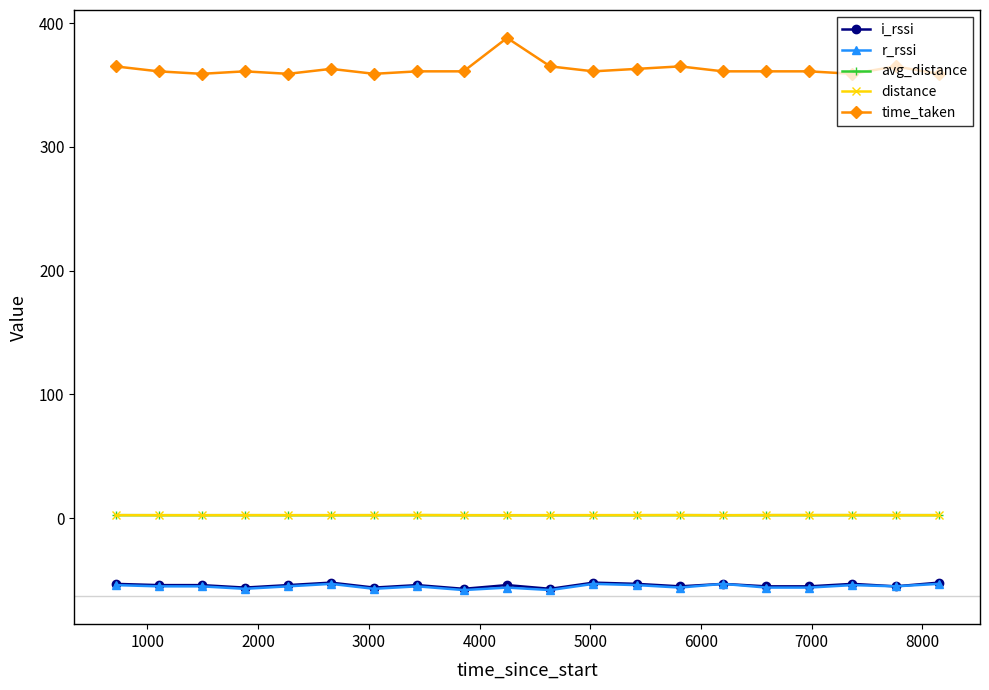

At how many categories does at least one series exceed 114?

20